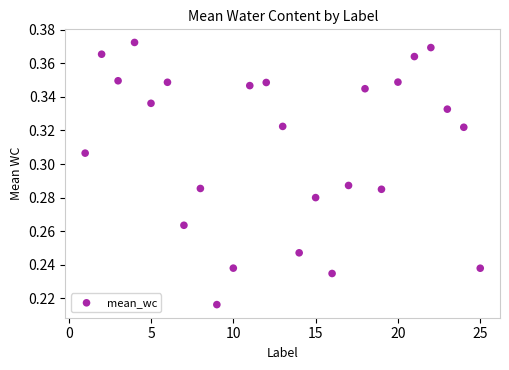

What is the range of X values (max minus min)?

24.0